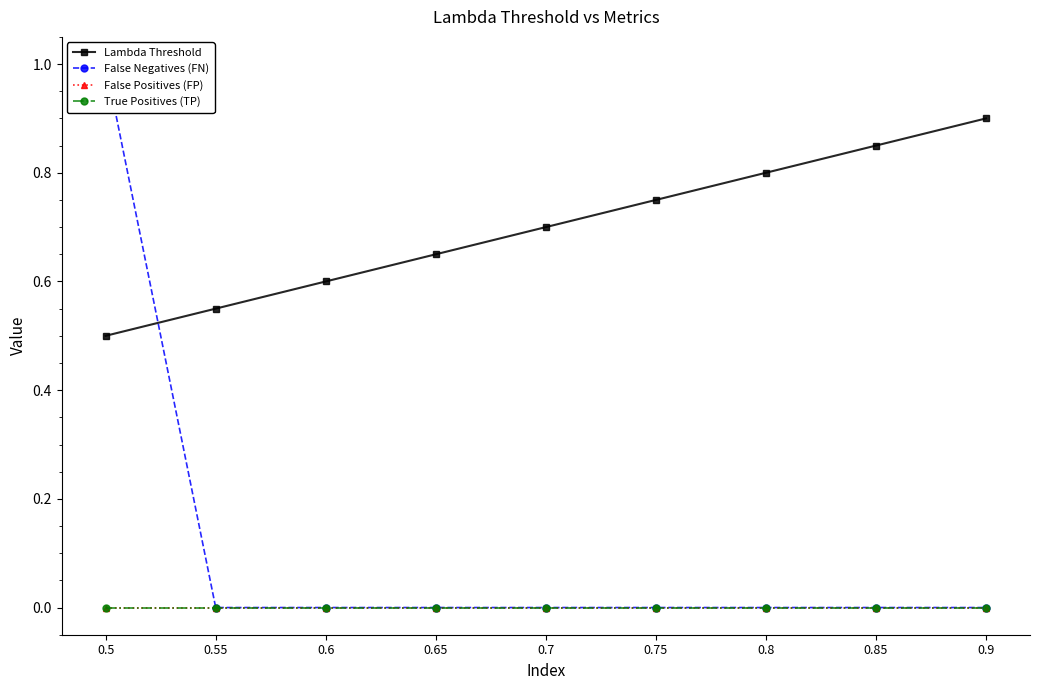

Which series has the largest total across all categories?

Lambda Threshold